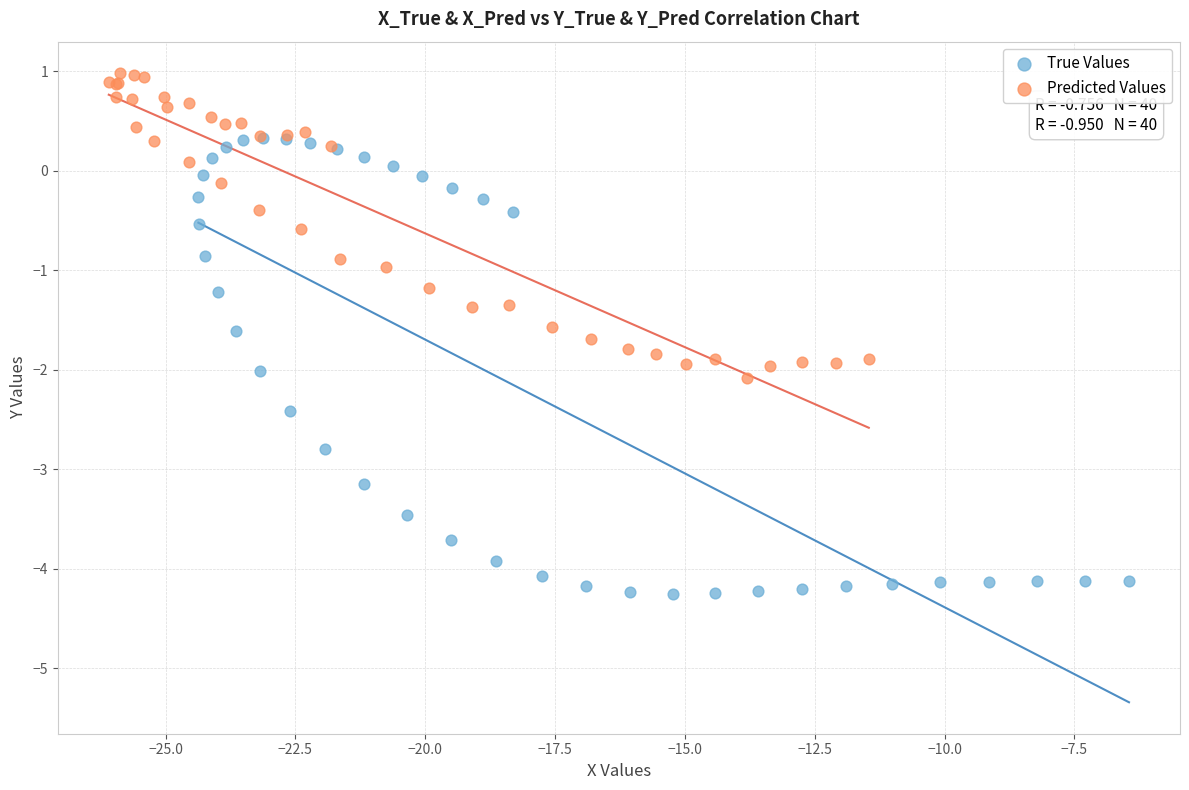

What are all the series names shown in the legend?

True Values, Predicted Values